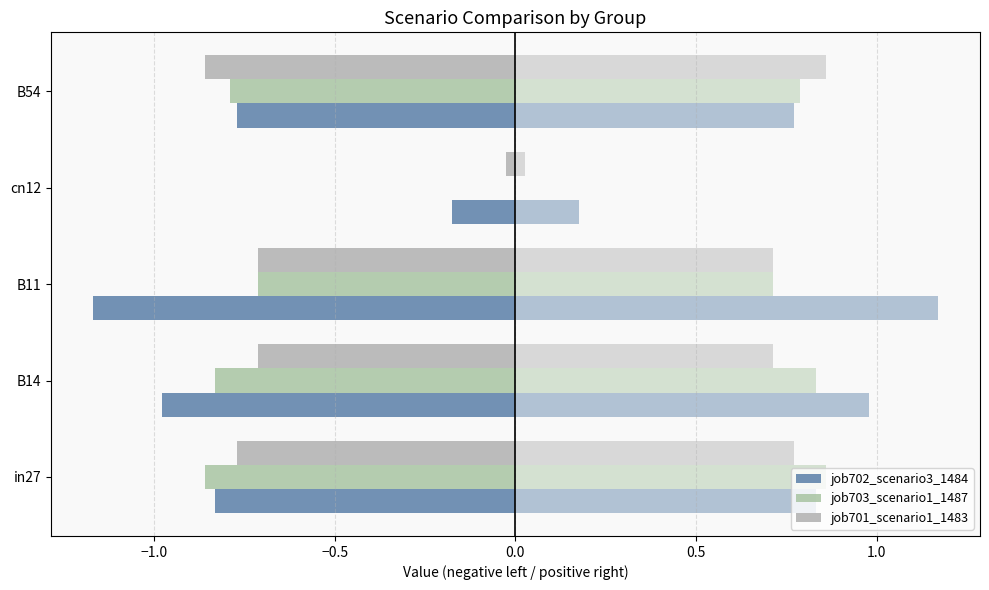

What is the total value across all series at cn12?

-0.2